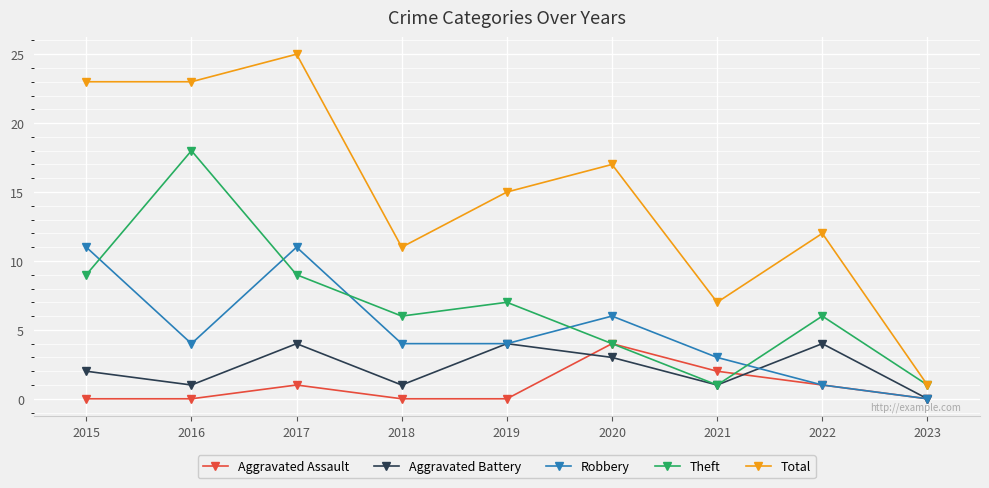

How many series are shown in this chart?

5